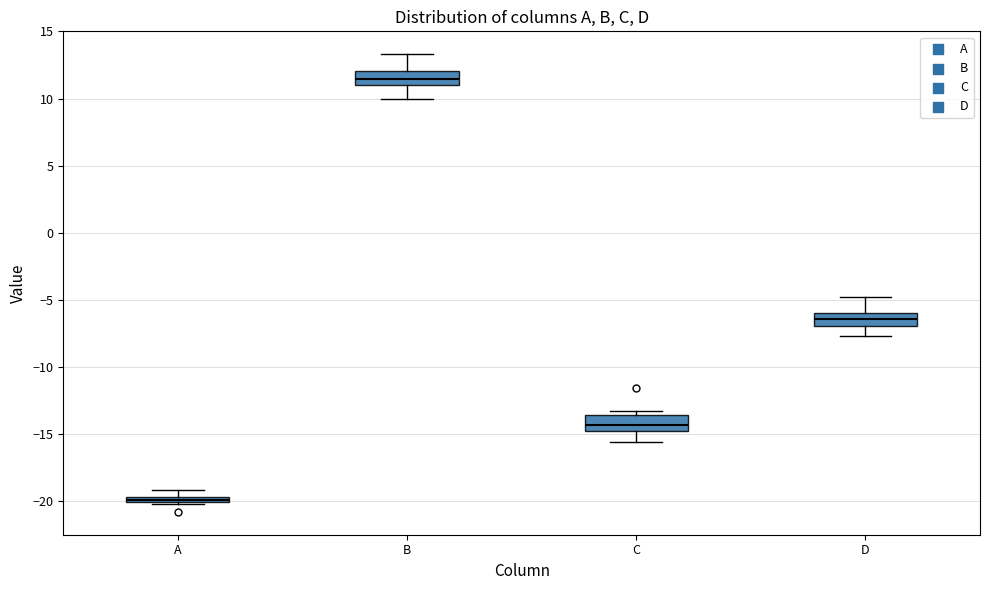

Where is the lower edge of the box for D on the y-axis? The values are not printed on the chart, so give them approximately, as read against the axis.

-7.0